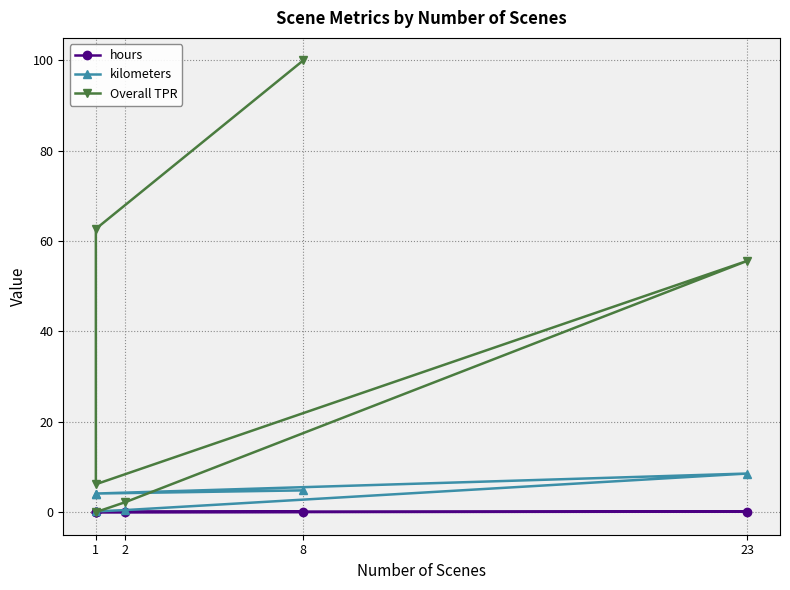

Reading right to left, extract all data points from this chart.

hours: 0.0	0.0	0.1	0.1	0.1	0.1
kilometers: 0.2	0.5	8.5	4.1	4.1	4.8
Overall TPR: 0.0	2.2	55.6	6.2	62.7	100.0